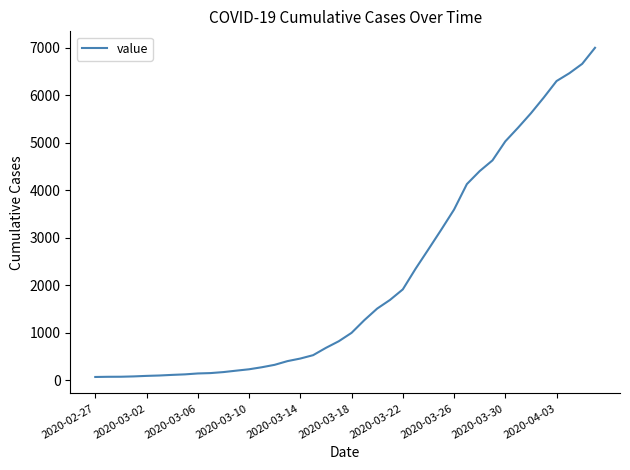

How many series are shown in this chart?

1